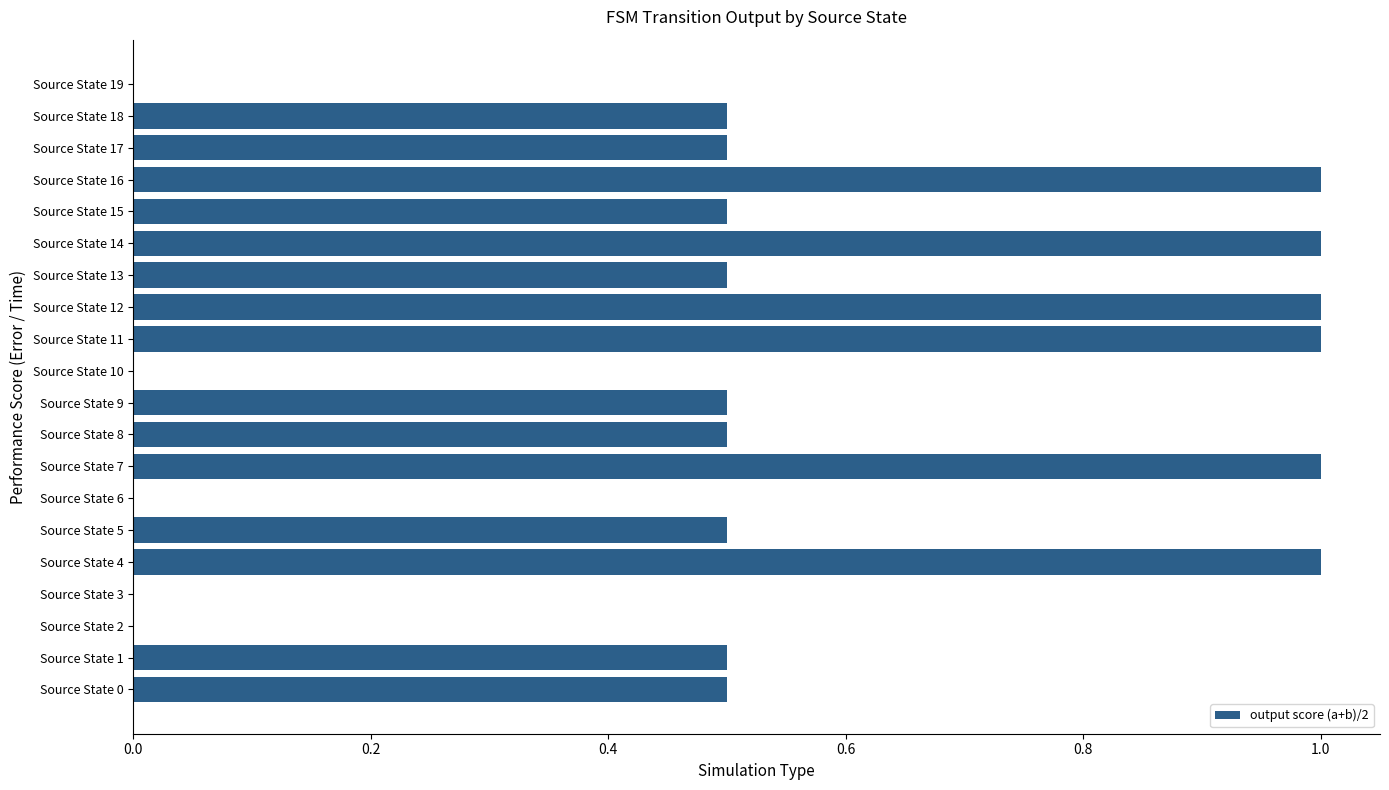

What is the greatest value displayed?

1.0